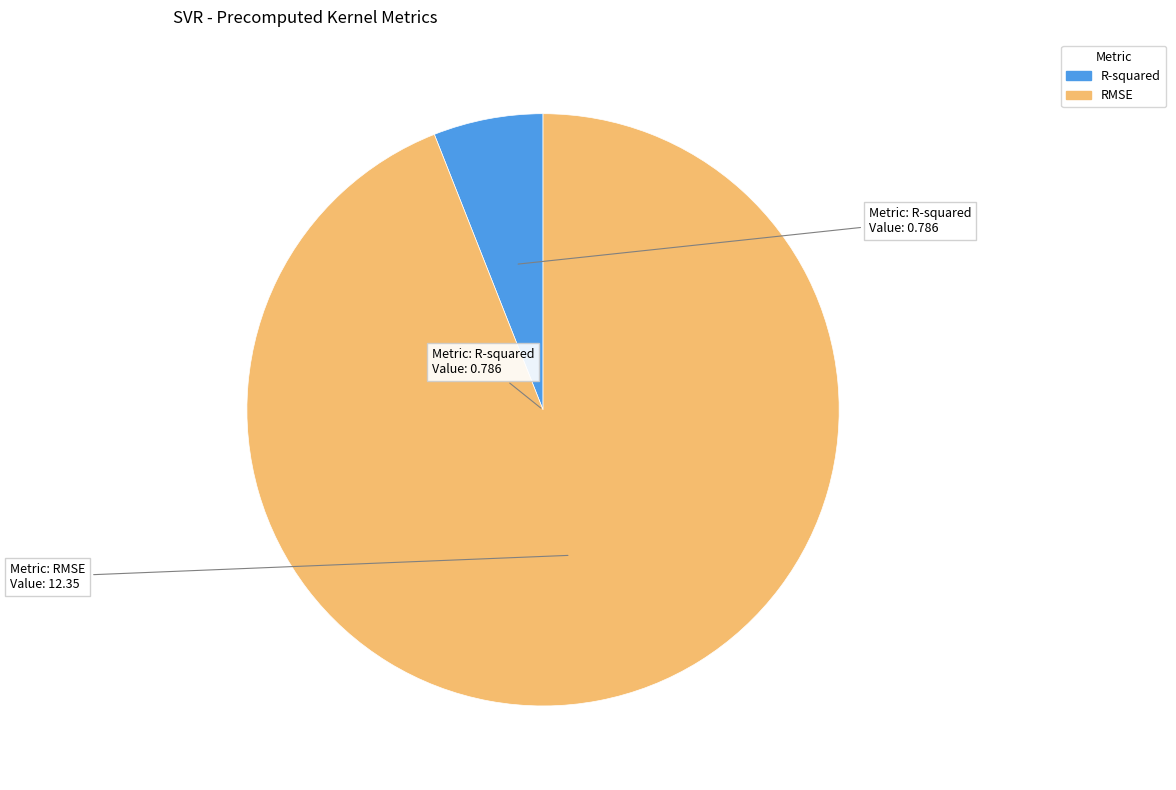

What is the majority slice?

RMSE